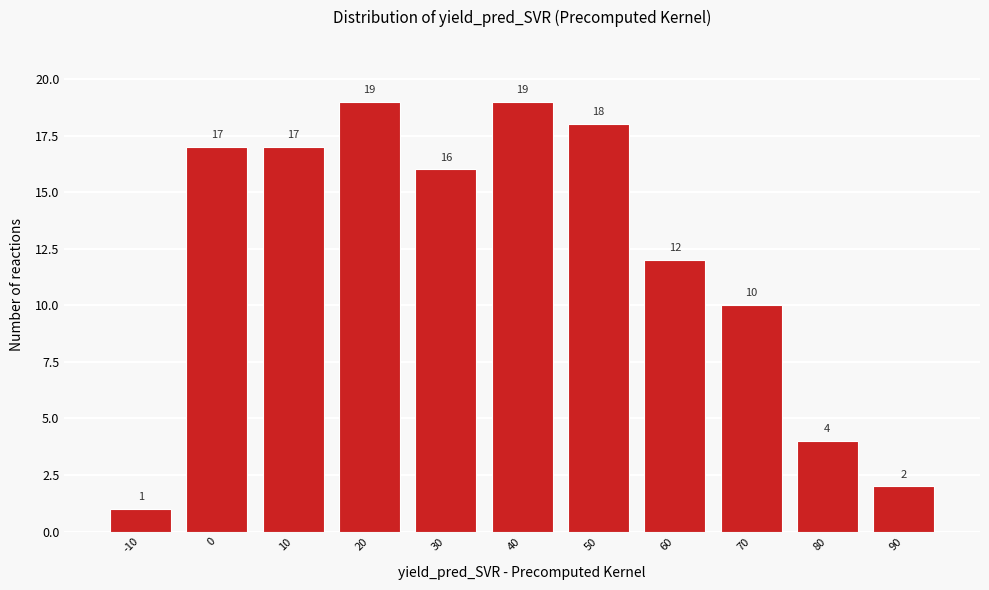

Reading left to right, what are all the values shown in this chart?

1	17	17	19	16	19	18	12	10	4	2